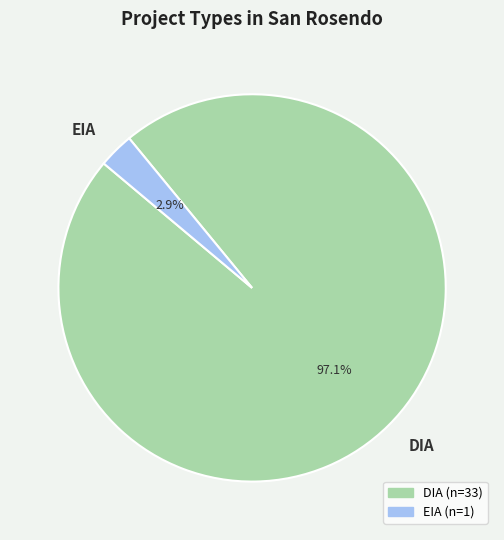

Between EIA and DIA, which is larger?

DIA